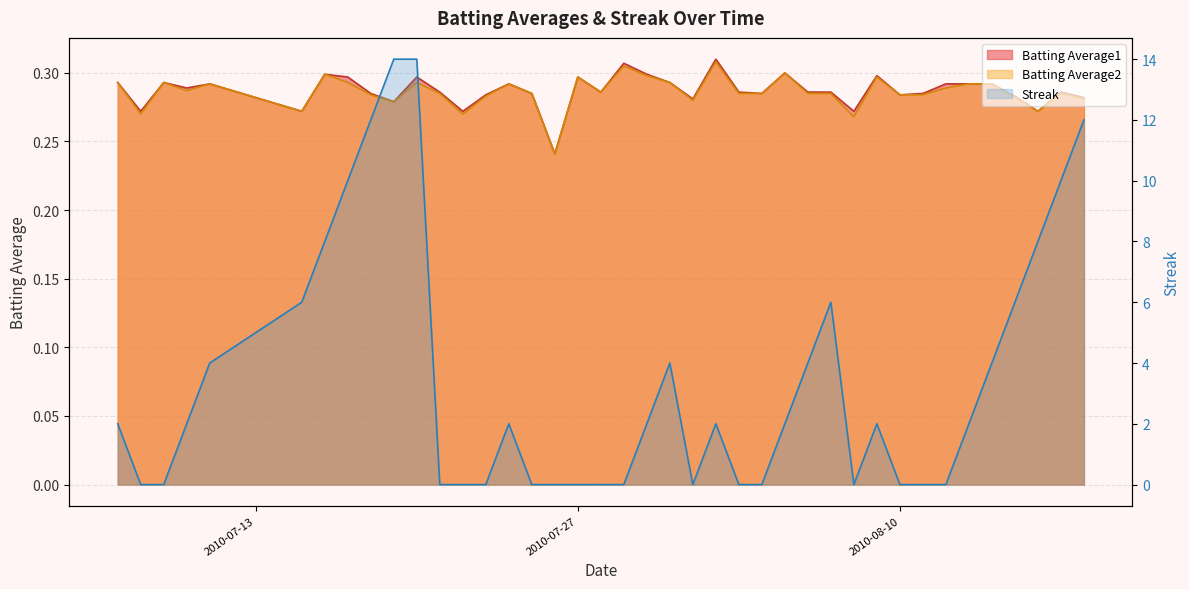

What are all the series names shown in the legend?

Batting Average1, Batting Average2, Streak